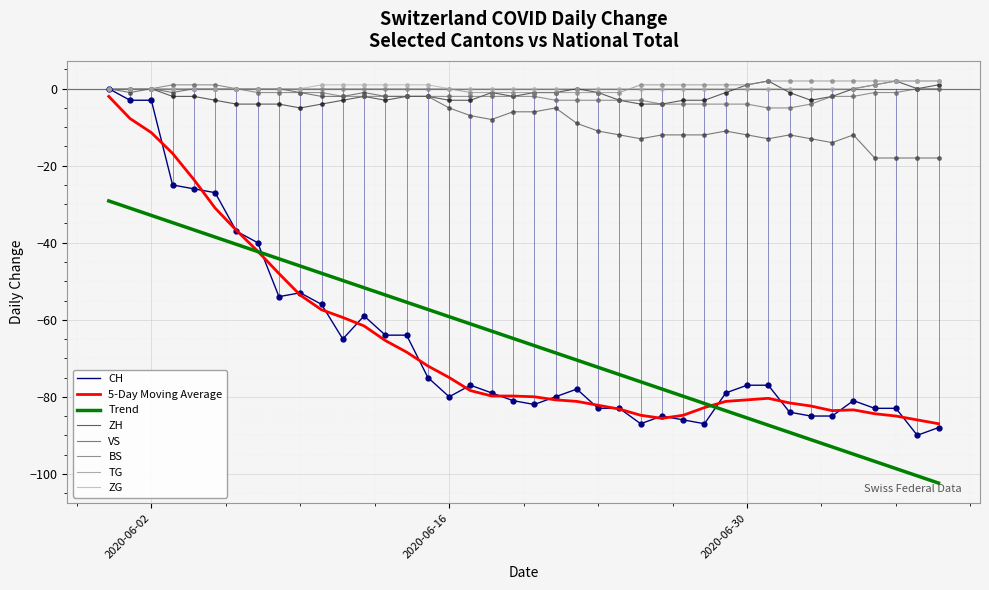

True or false: Trend and VS cross at least once.

False